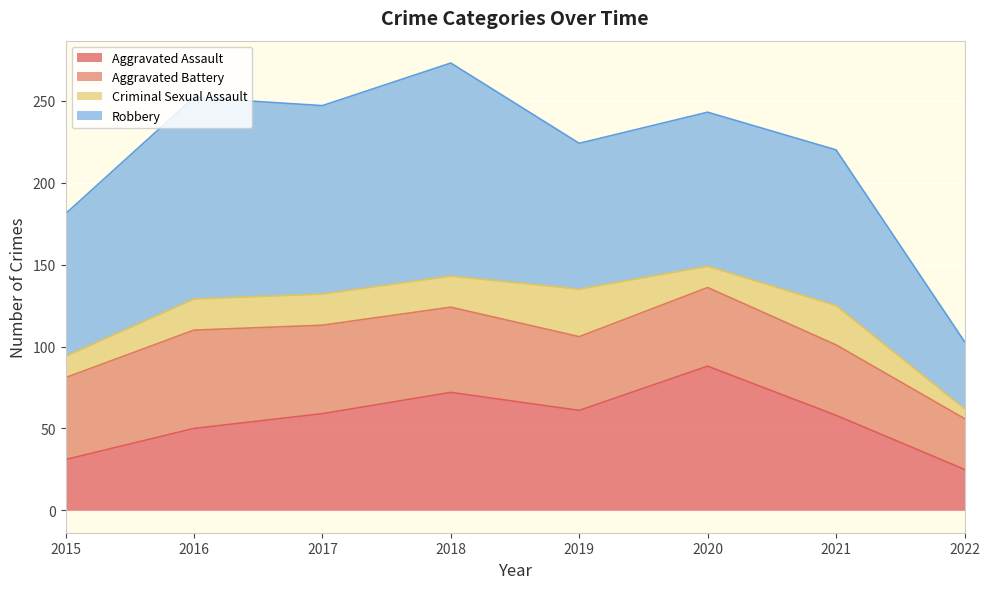

Reading left to right, transcribe all the data shown in this chart.

Aggravated Assault: 31	50	59	72	61	88	58	25
Aggravated Battery: 50	60	54	52	45	48	43	31
Criminal Sexual Assault: 13	19	19	19	29	13	24	6
Robbery: 87	123	115	130	89	94	95	41